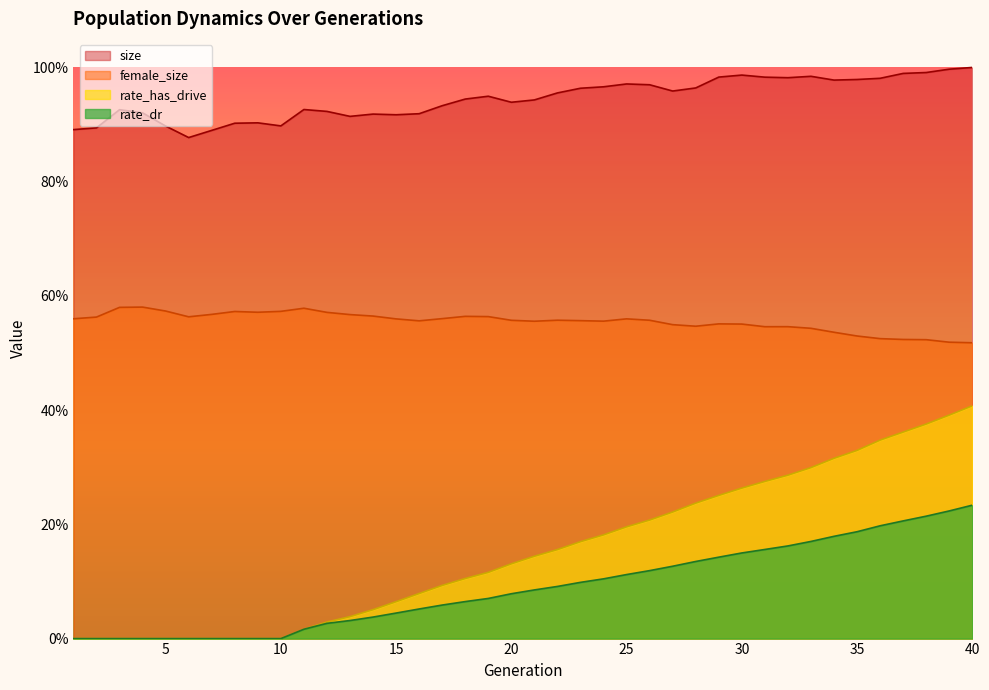

In female_size, how many points are higher than both neighbors (excluding endpoints)?

8